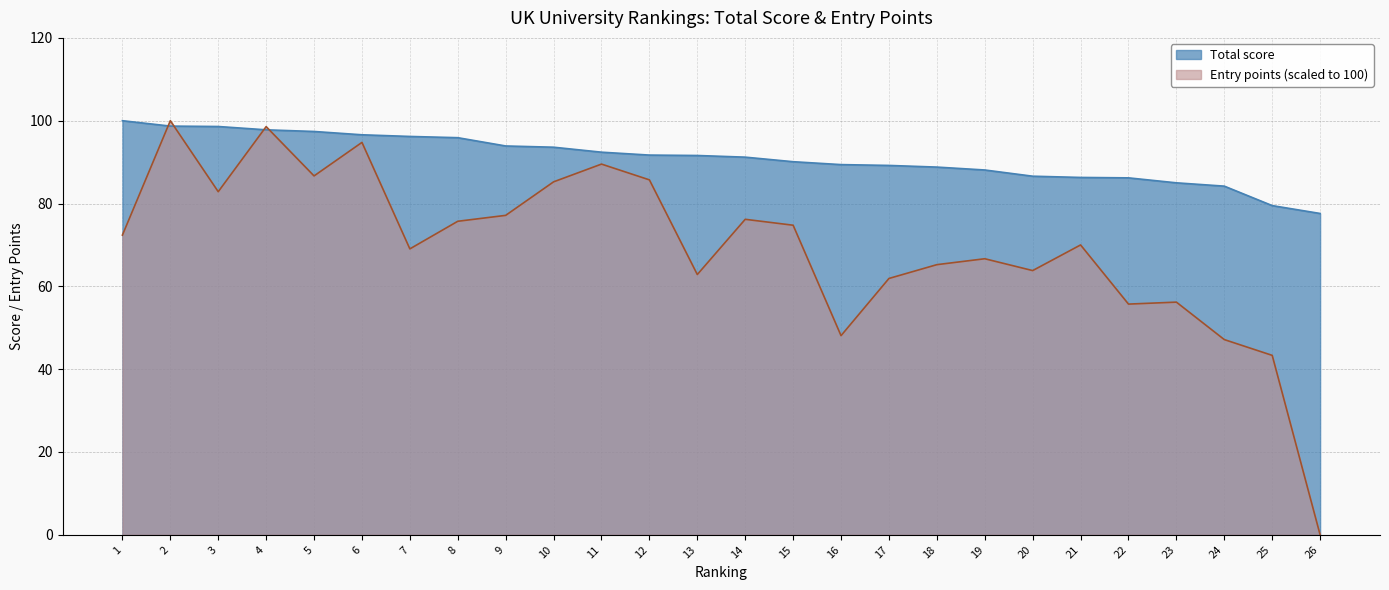

Between 3 and 9, which is larger?

3